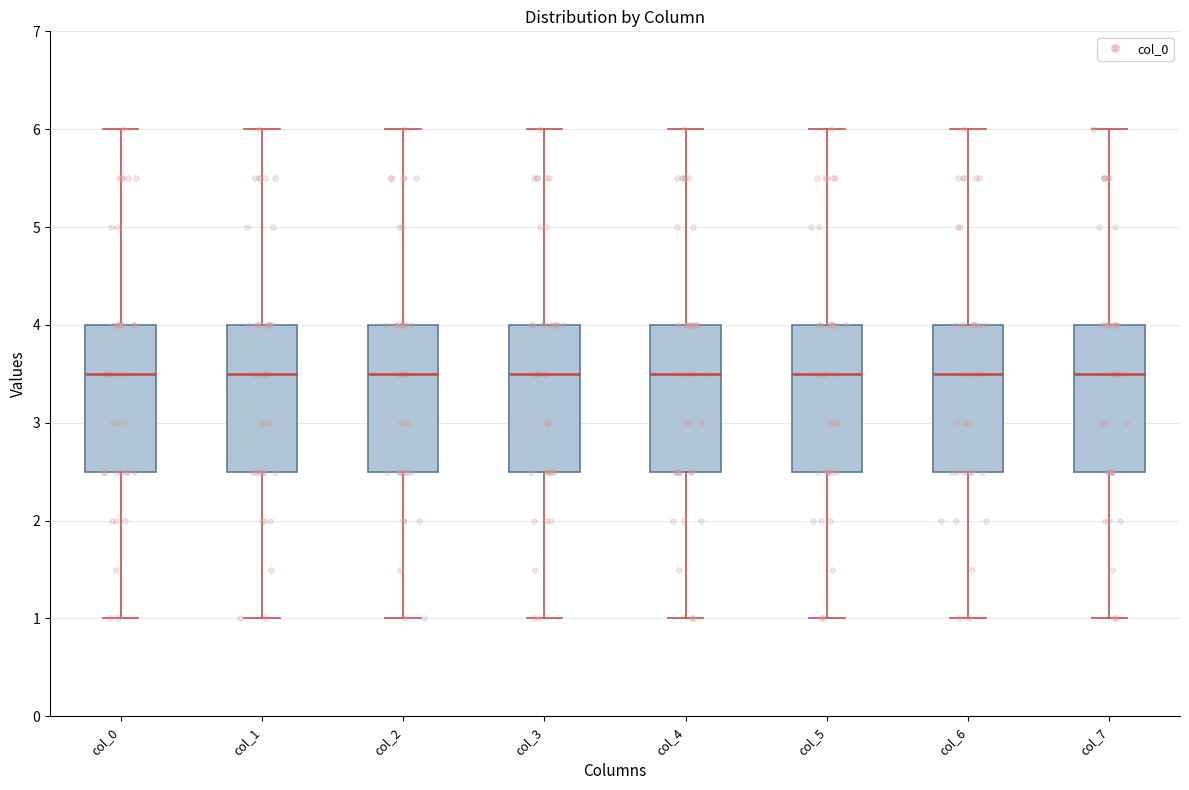

Where does the median line of the box for col_5 sit on the y-axis? The values are not printed on the chart, so give them approximately, as read against the axis.

3.5